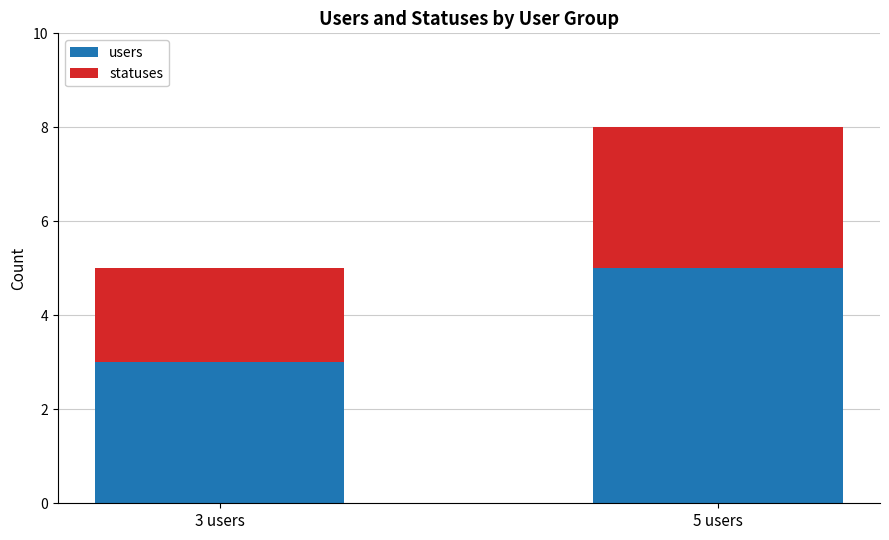

Rank the categories by users value from lowest to highest.

3 users, 5 users